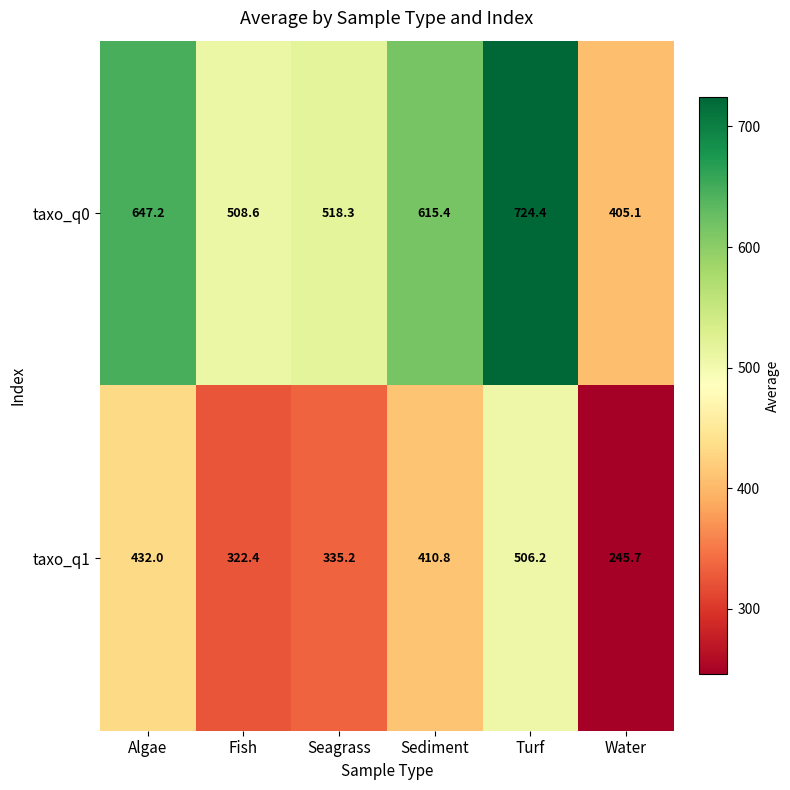

What is the spread (max minus min) of values at Turf?

218.2